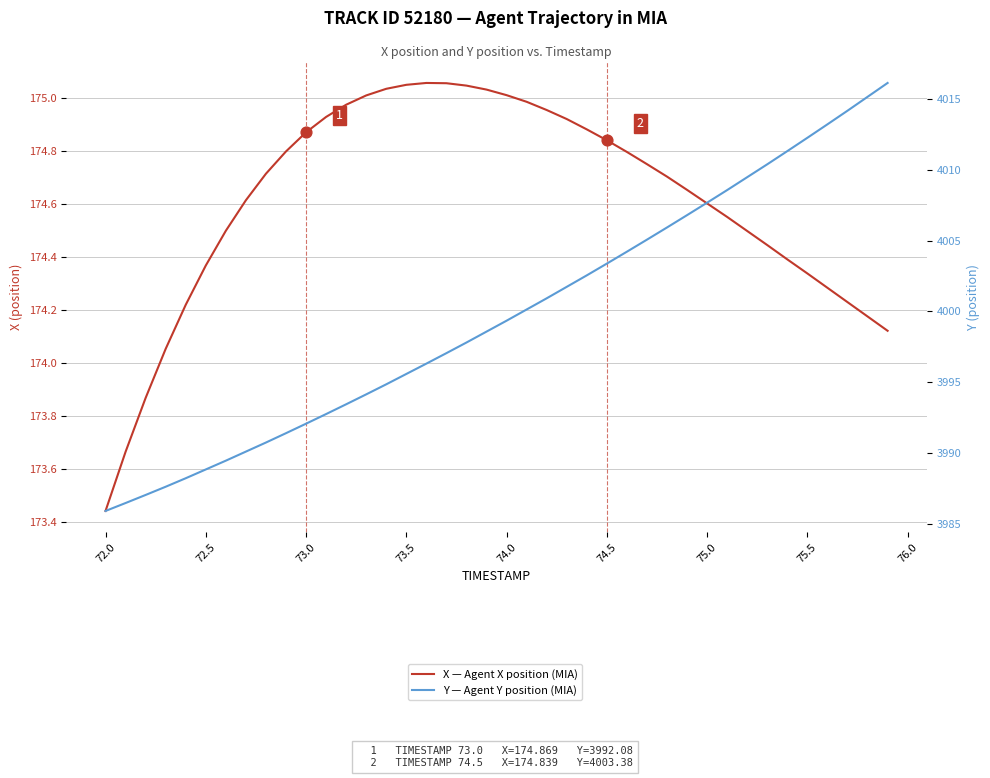

At how many categories does at least one series exceed 2216?

40